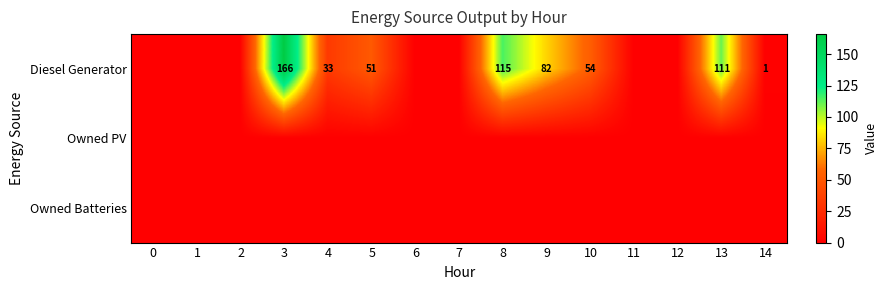

What is the sum of the Diesel Generator values at 3 and 10?

220